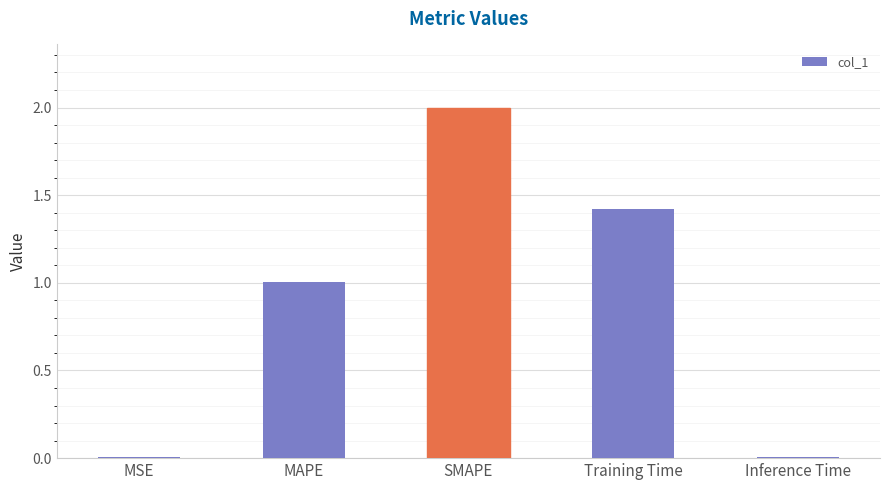

The chart shows a value of 2.1 at Training Time. True or false?

False